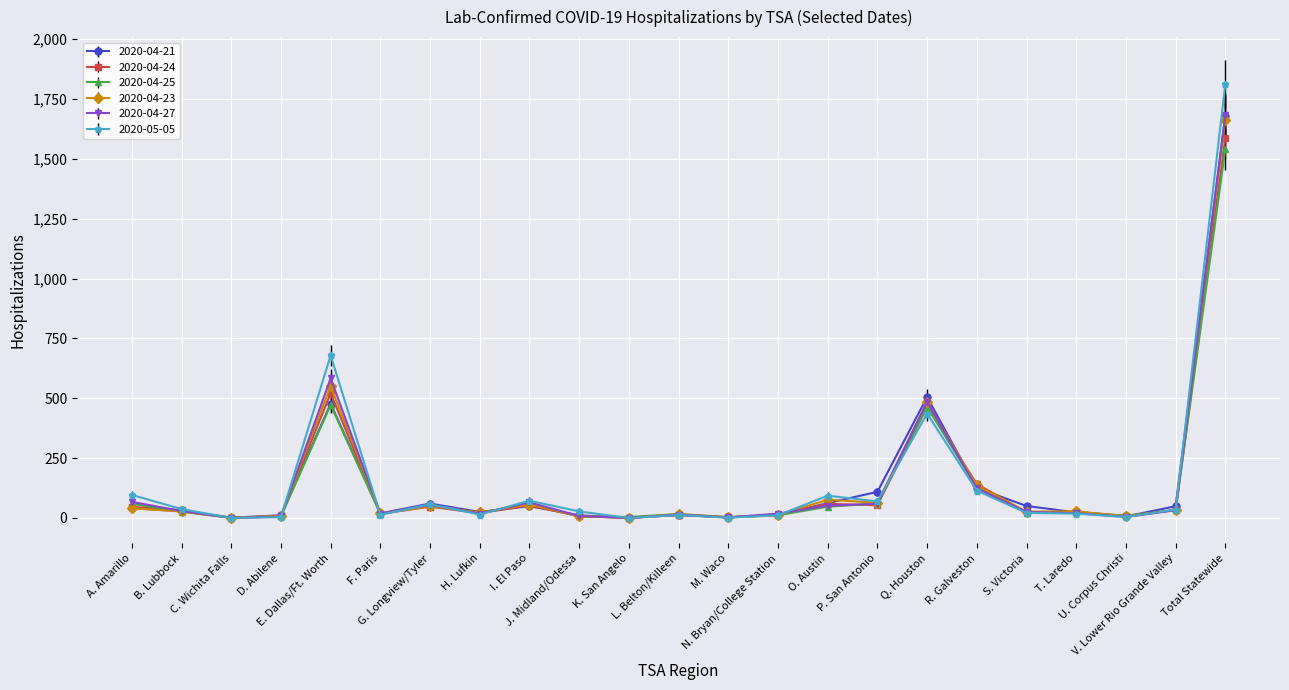

Which series has the largest range (max minus min)?

2020-05-05